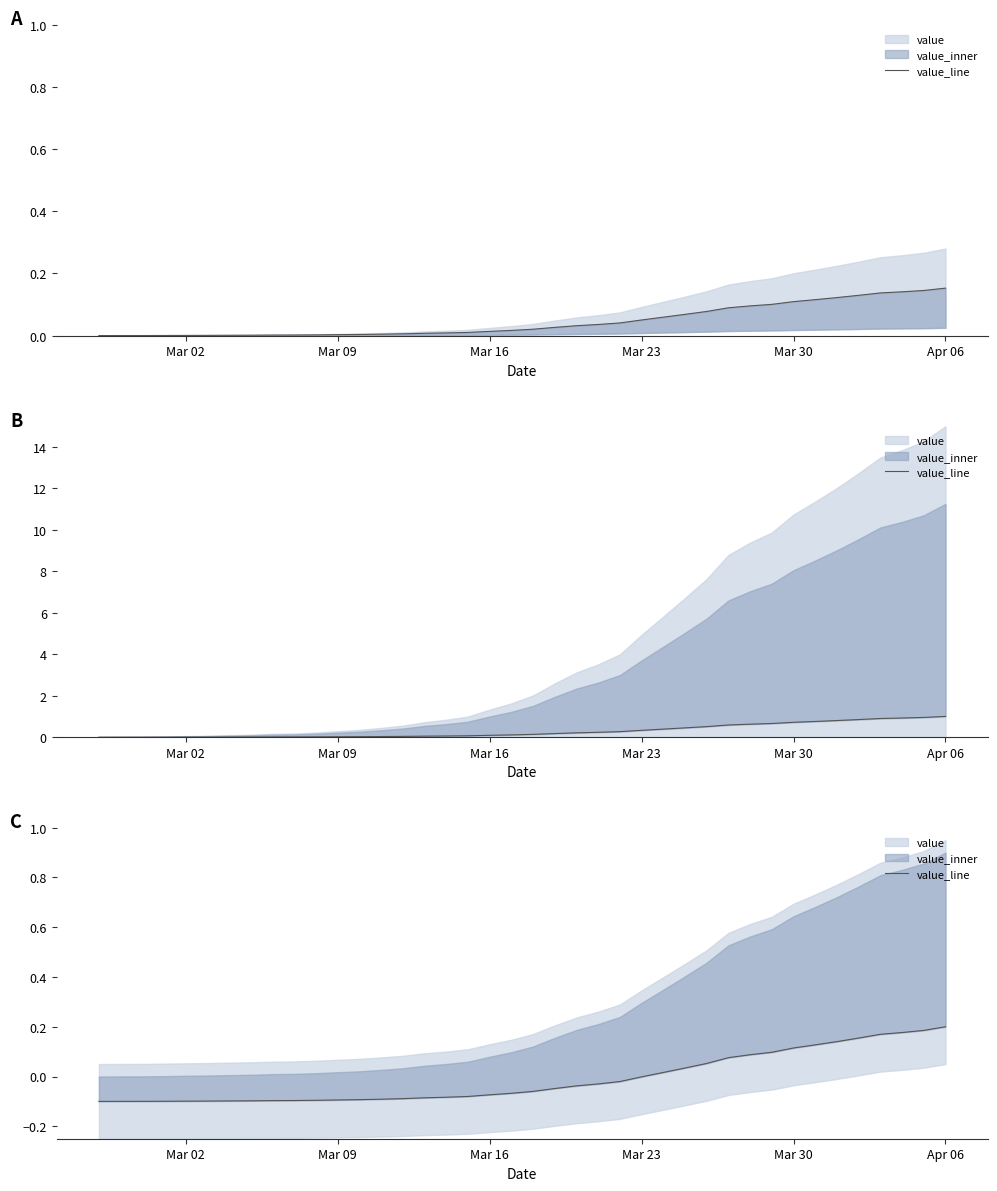

At which label is the value closest to 0?

Mar 23